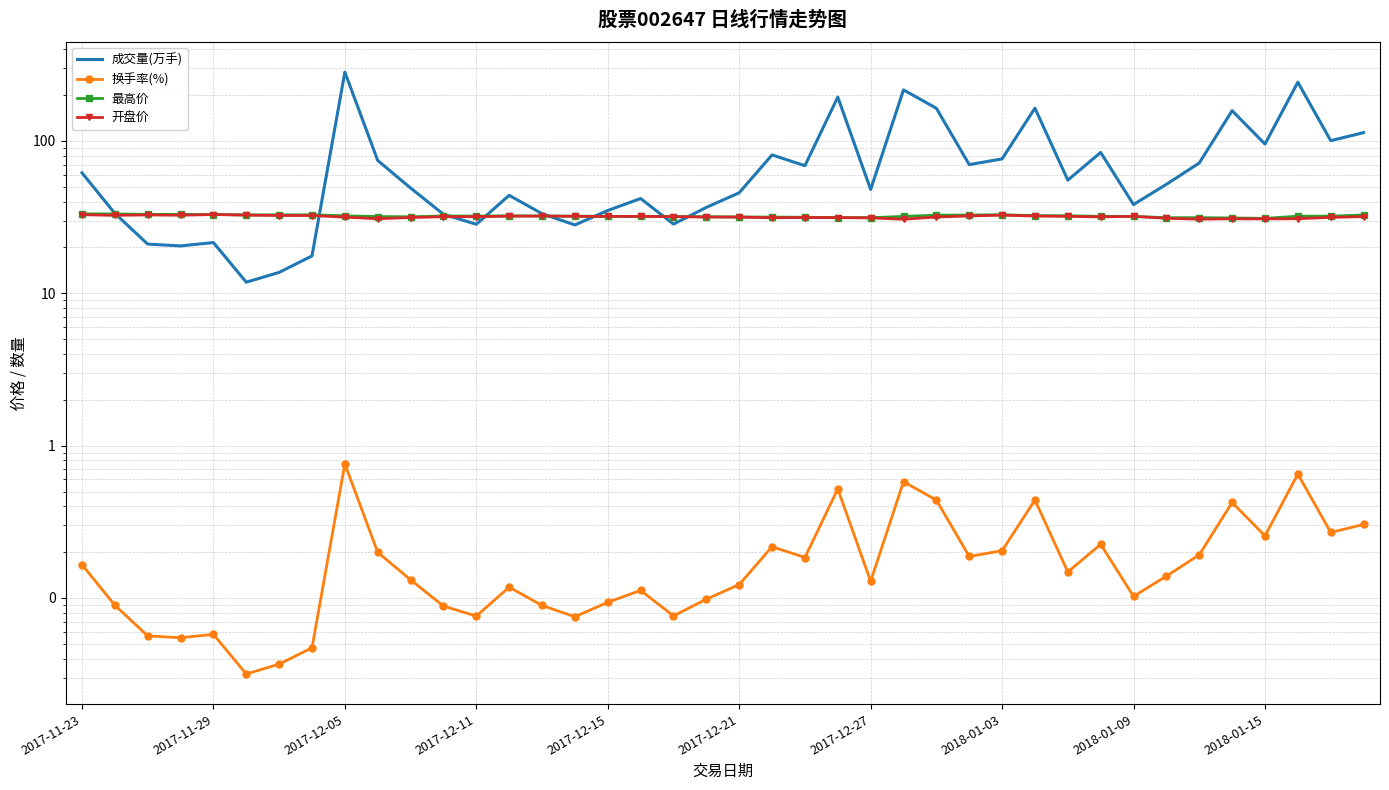

What is the total value across all series at 31?

148.0